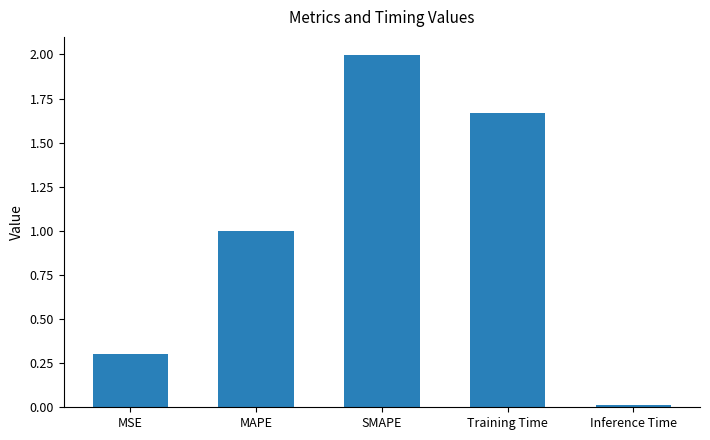

What position from the right is MSE?

5